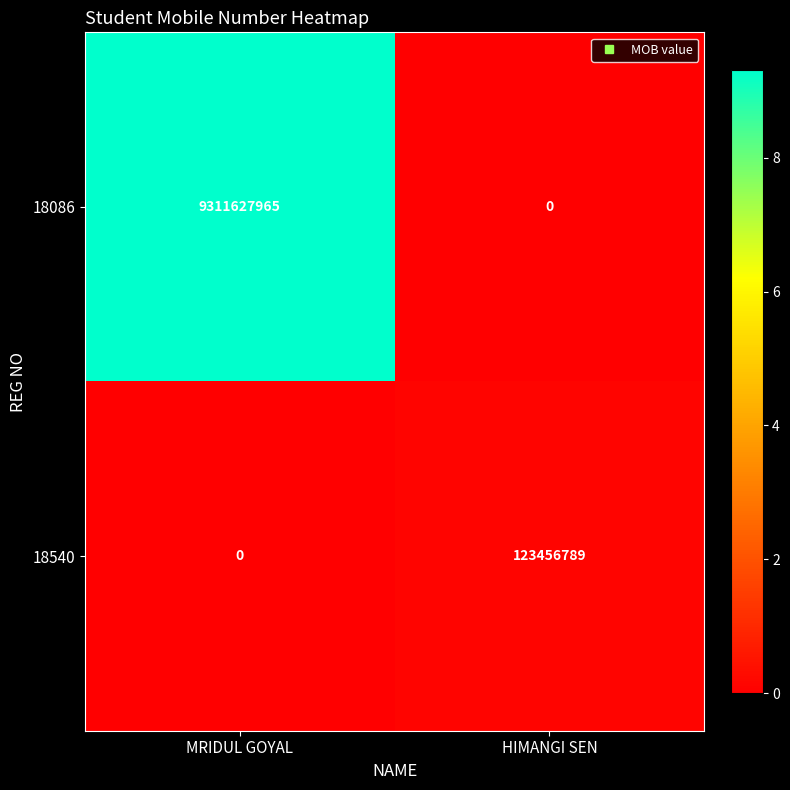

The 18086 series shows 9311627965 at MRIDUL GOYAL. True or false?

True